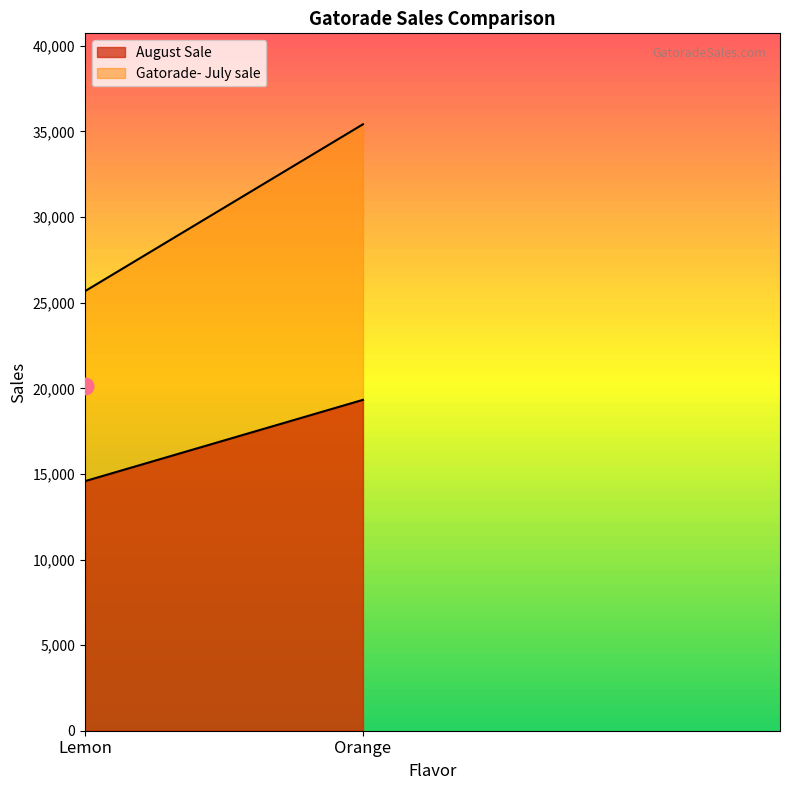

What is the label of the 1st point from the left?

Lemon